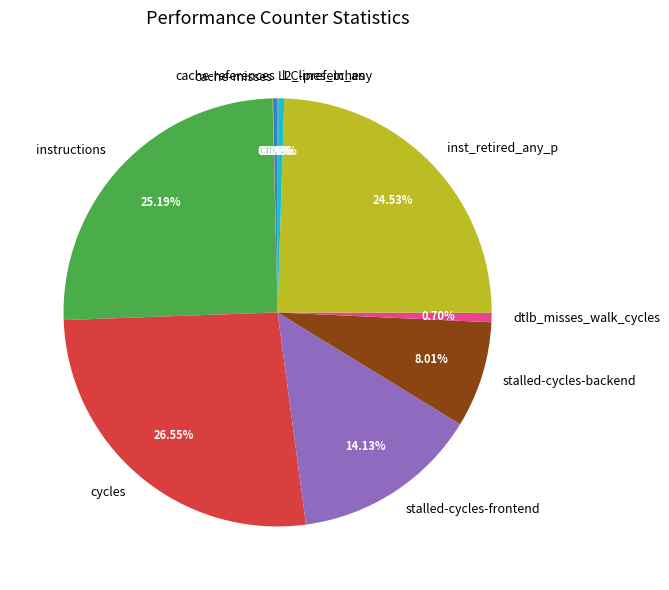

How much of the chart is everything except inst_retired_any_p?

75.5%